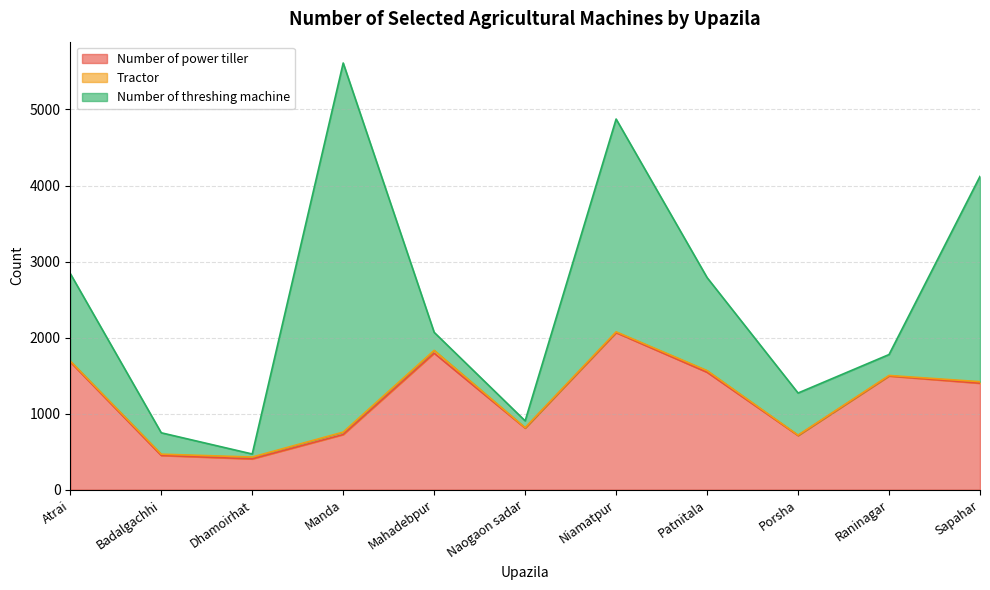

Is the value of Tractor at Patnitala greater than the value of Number of threshing machine at Sapahar?

No